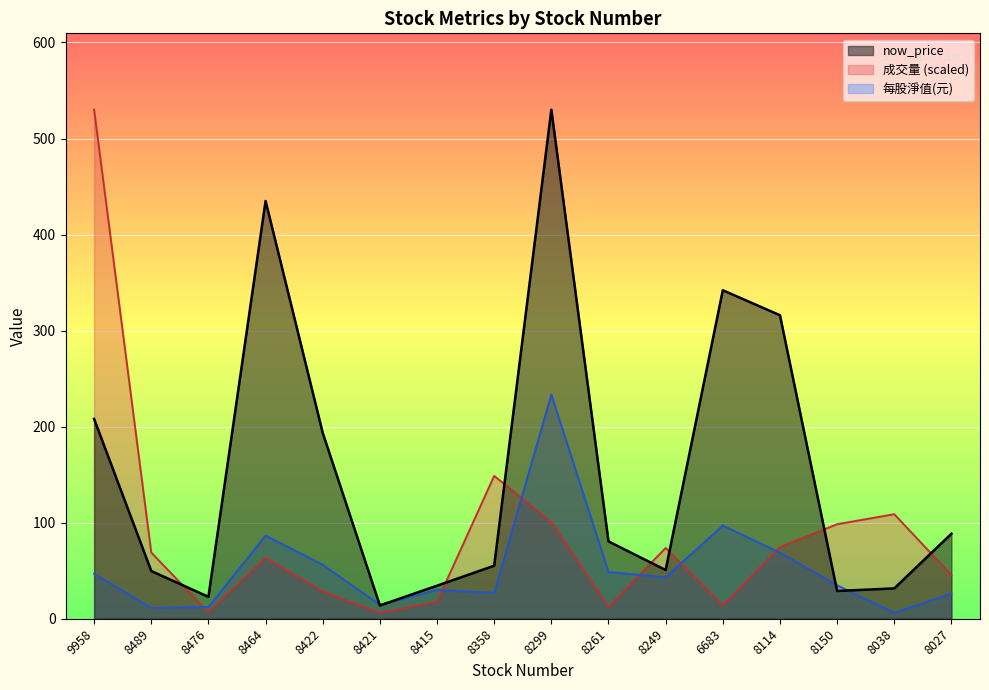

Which category has the highest value across all series?

8299